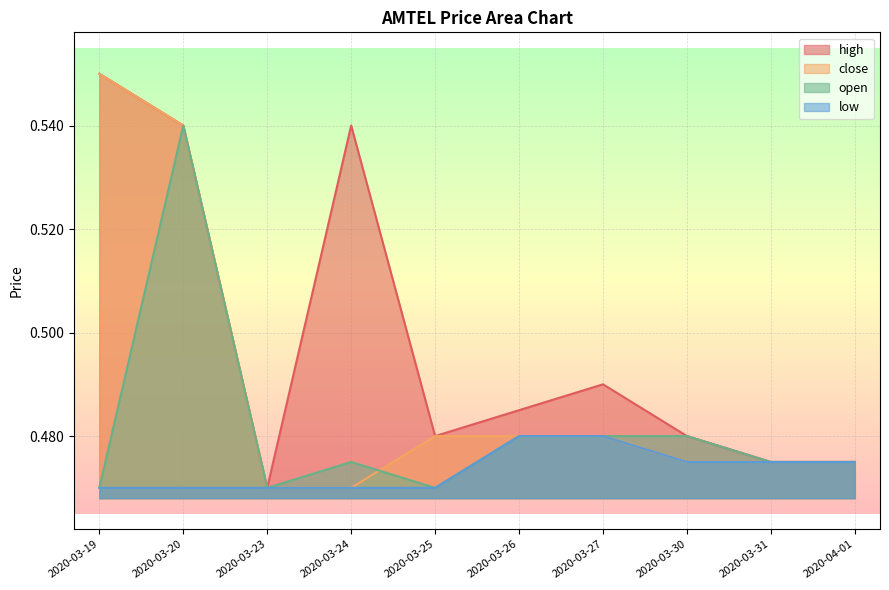

Is the value of low at 2020-03-26 greater than the value of open at 2020-03-31?

Yes